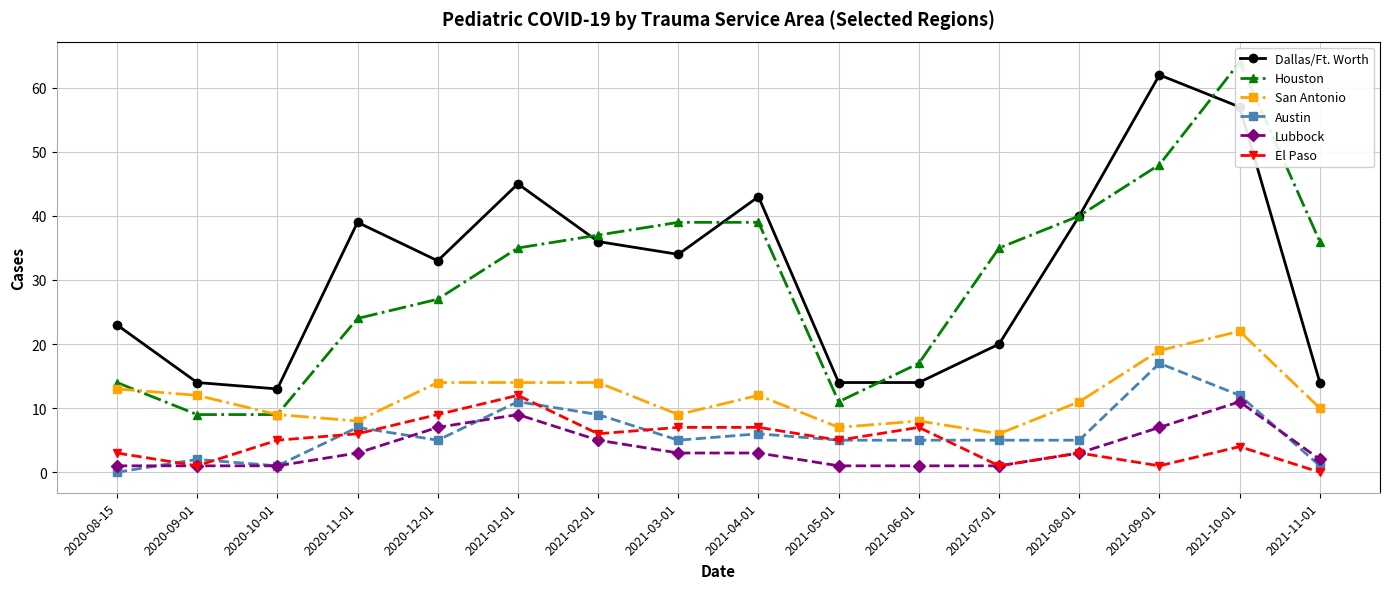

What is the label of the 4th point from the right?

2021-08-01